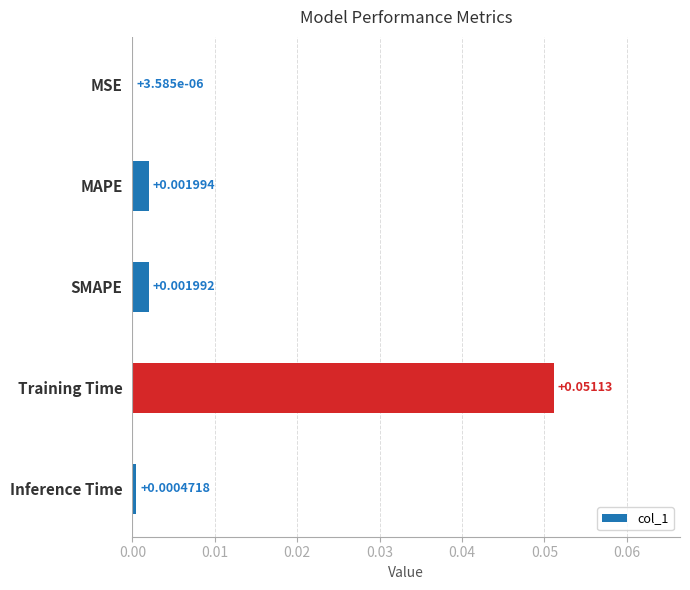

Which has a higher value, MAPE or SMAPE?

MAPE